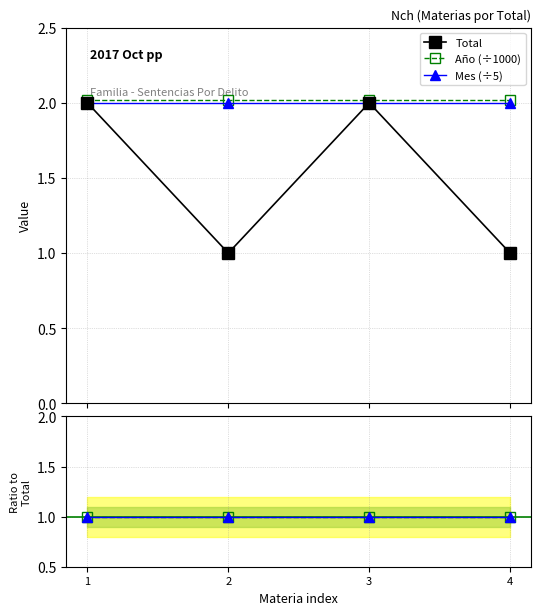

Is it true that Mes ratio equals 0.5 at 1?

False